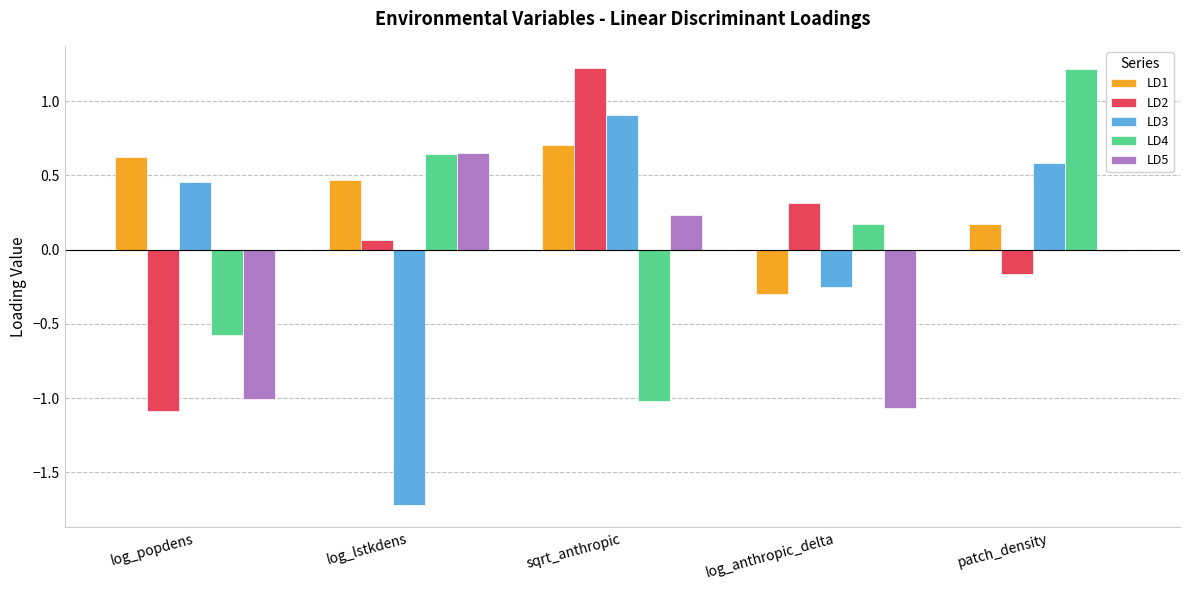

Count the number of data series in this chart.

5